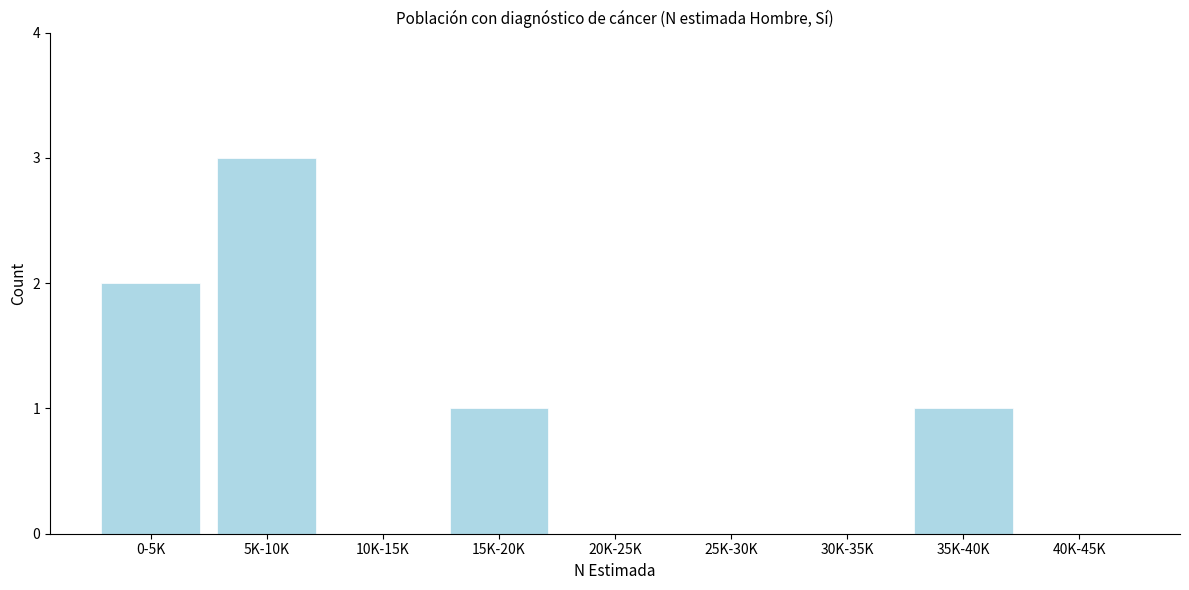

Reading left to right, transcribe all the data shown in this chart.

0-5K=2	5K-10K=3	10K-15K=0	15K-20K=1	20K-25K=0	25K-30K=0	30K-35K=0	35K-40K=1	40K-45K=0